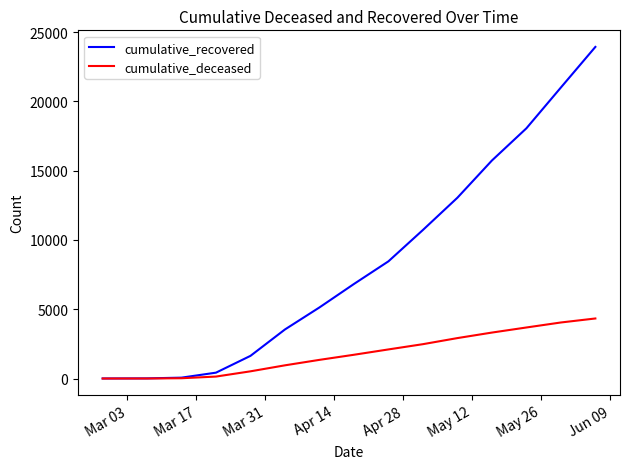

Rank the series by their average value, from highest to lowest.

cumulative_recovered, cumulative_deceased